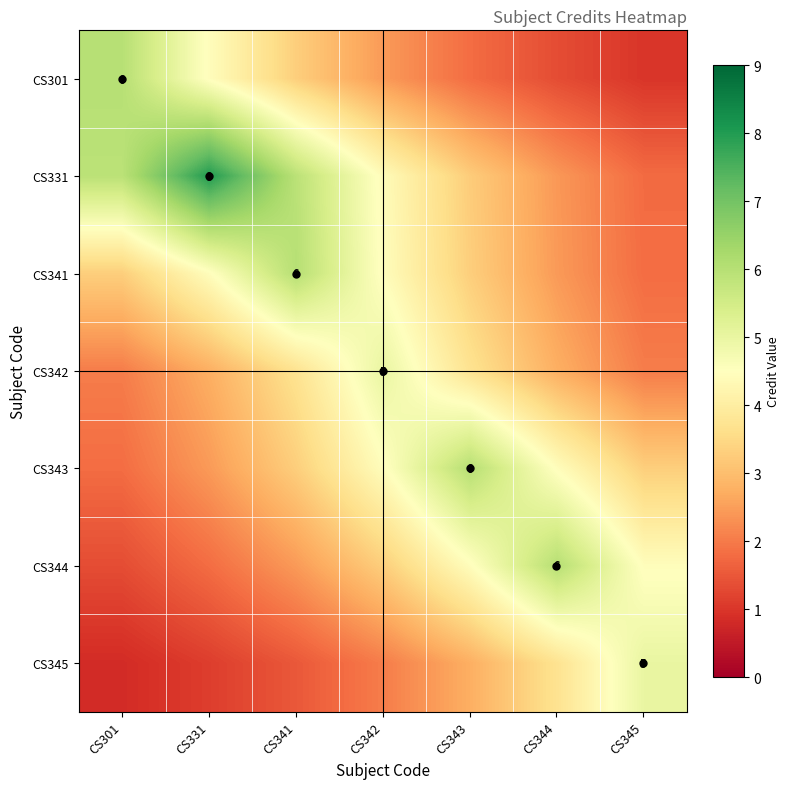

Count the number of data series in this chart.

7